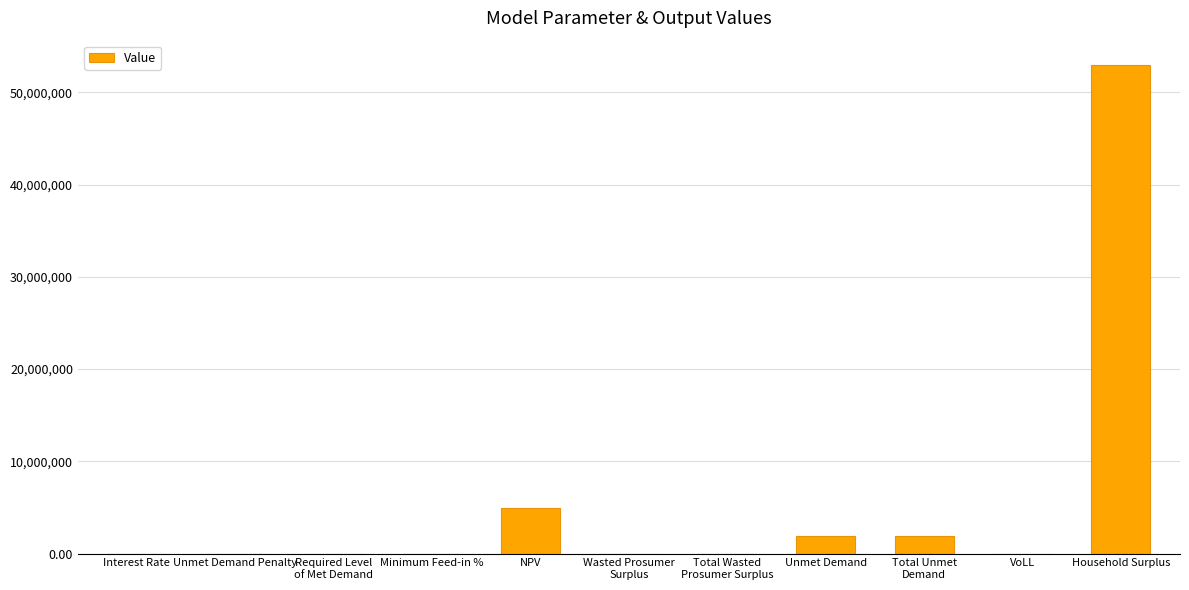

Are the bars grouped side by side (vs. stacked)?

No